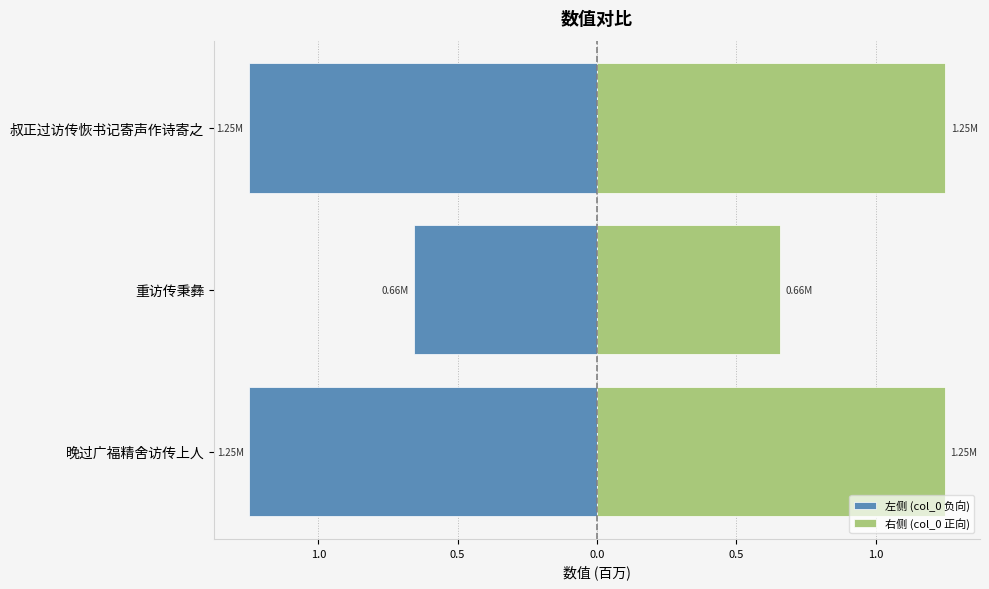

Reading left to right, list all the values displayed in this chart.

左侧 (col_0 负向): -1.2	-0.7	-1.2
右侧 (col_0 正向): 1.2	0.7	1.2